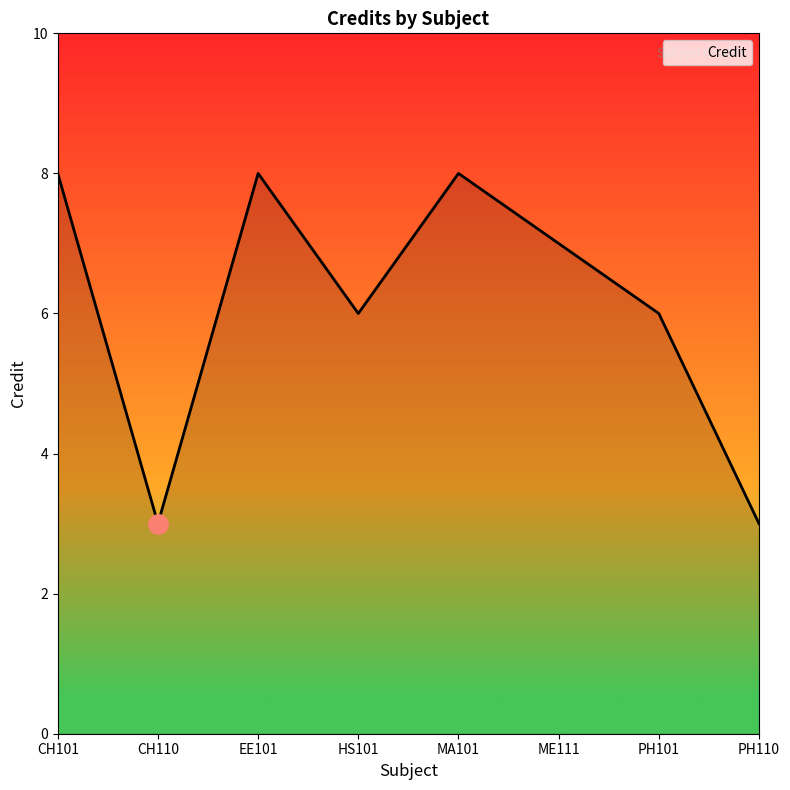

How many categories are shown in the chart?

8